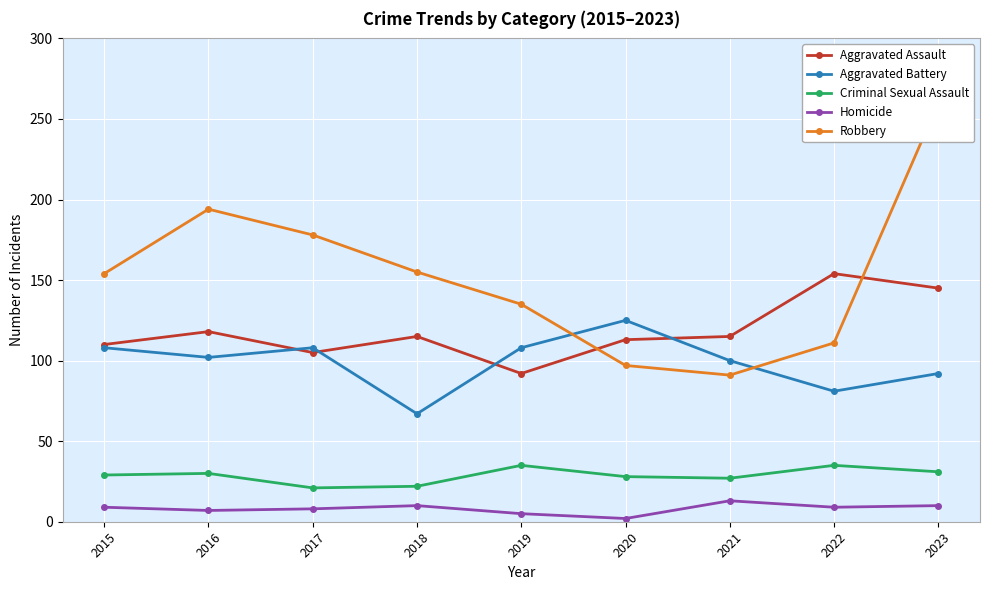

What is the value of the Criminal Sexual Assault point at the 9th from the left?

31